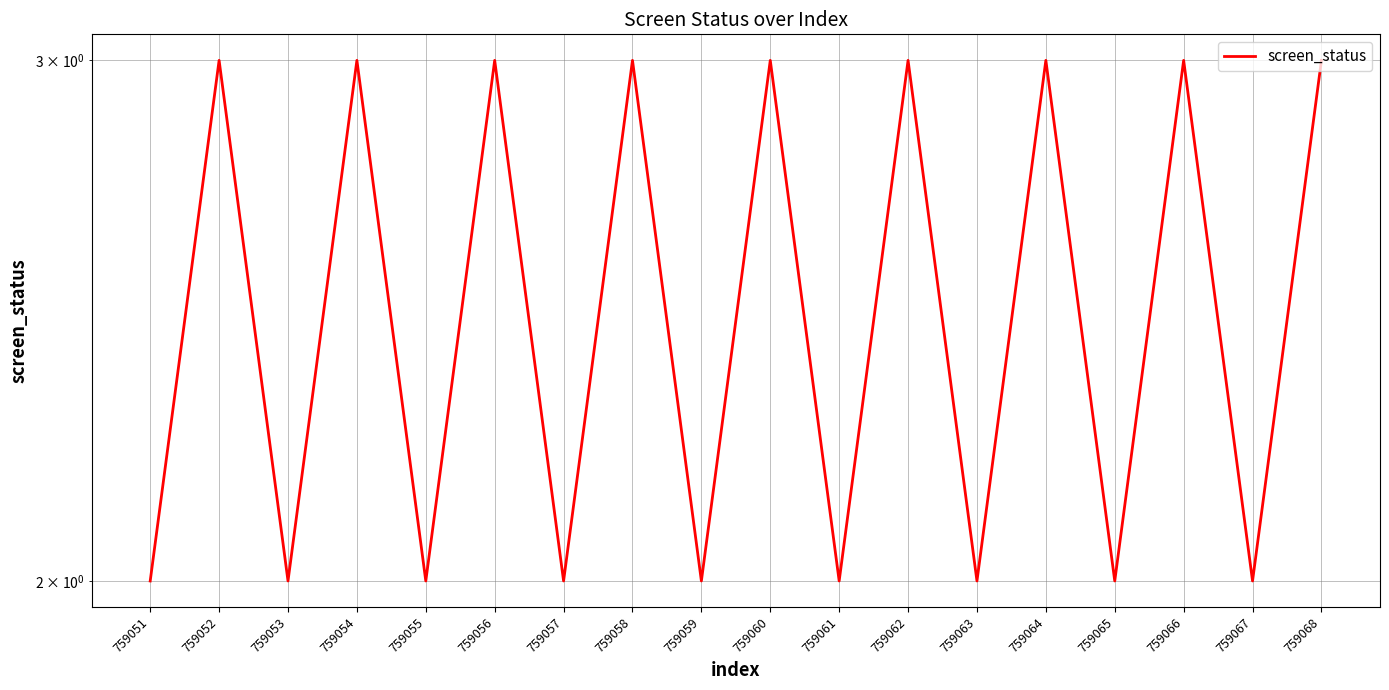

Approximately how many times larger is the value at 759057 compared to 759064?

0.7